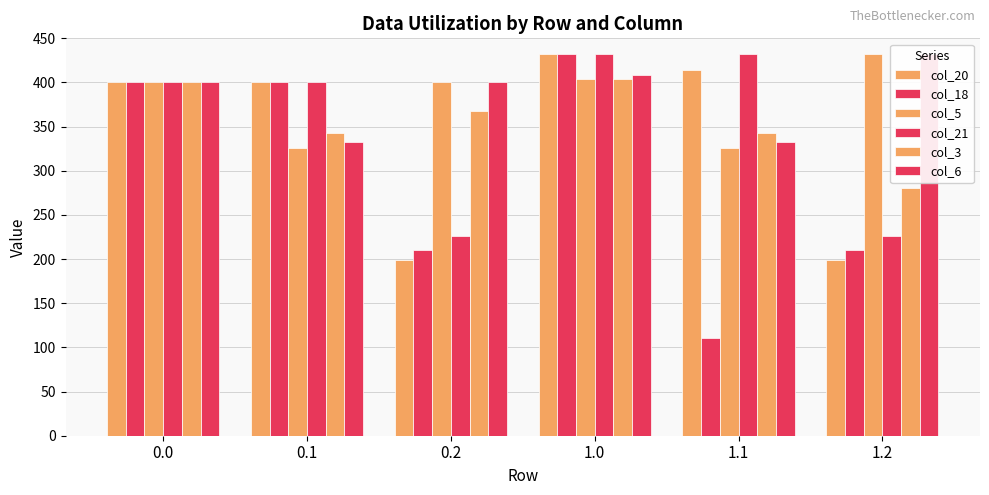

Is it true that col_6 equals 332.2 at 1.1?

True